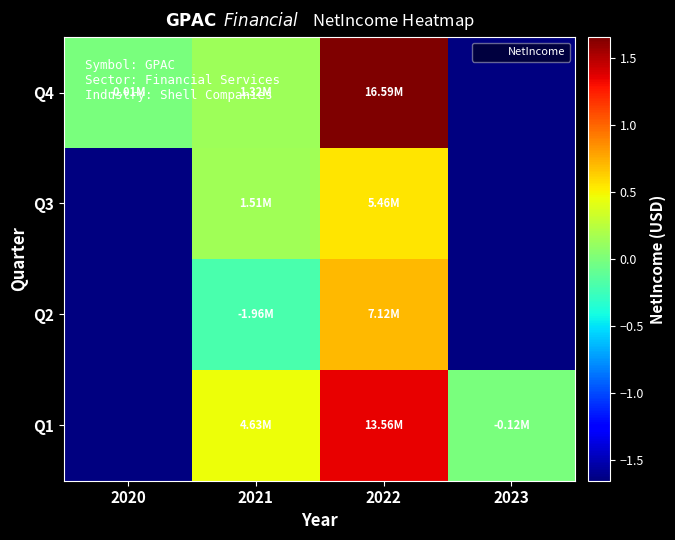

What is the total value across all series at 2022?

42719000.0